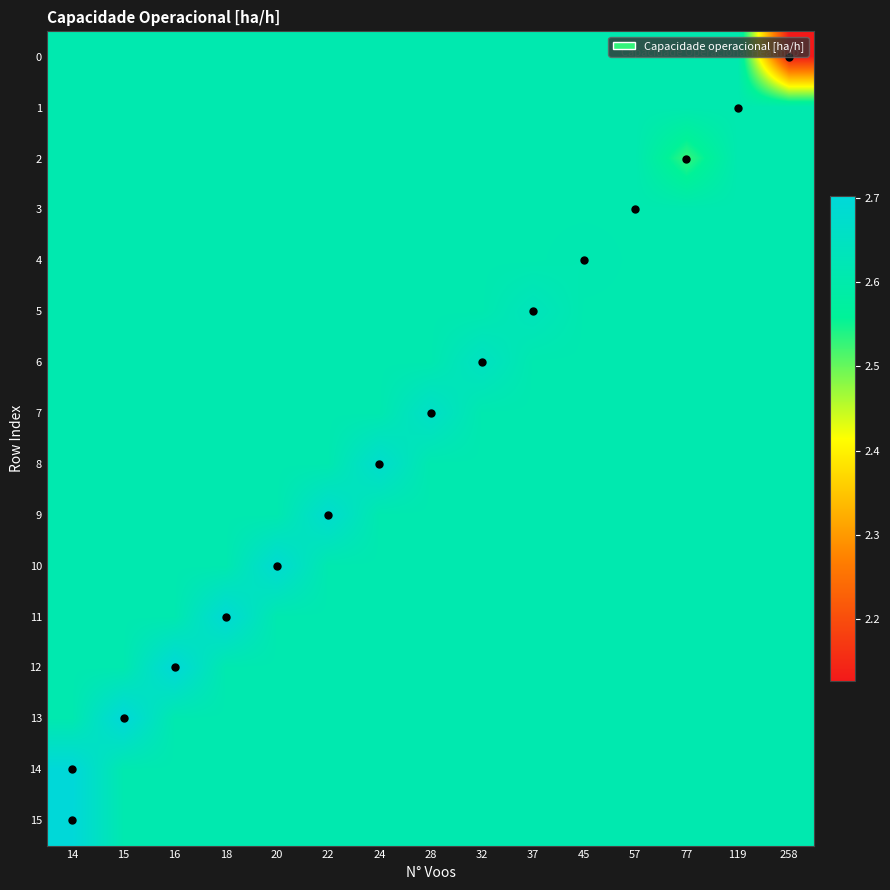

Reading right to left, extract all data points from this chart.

0: 258=2.1	119=2.6	77=2.6	57=2.6	45=2.6	37=2.6	32=2.6	28=2.6	24=2.6	22=2.6	20=2.6	18=2.6	16=2.6	15=2.6	14=2.6
1: 258=2.6	119=2.6	77=2.6	57=2.6	45=2.6	37=2.6	32=2.6	28=2.6	24=2.6	22=2.6	20=2.6	18=2.6	16=2.6	15=2.6	14=2.6
2: 258=2.6	119=2.6	77=2.5	57=2.6	45=2.6	37=2.6	32=2.6	28=2.6	24=2.6	22=2.6	20=2.6	18=2.6	16=2.6	15=2.6	14=2.6
3: 258=2.6	119=2.6	77=2.6	57=2.6	45=2.6	37=2.6	32=2.6	28=2.6	24=2.6	22=2.6	20=2.6	18=2.6	16=2.6	15=2.6	14=2.6
4: 258=2.6	119=2.6	77=2.6	57=2.6	45=2.6	37=2.6	32=2.6	28=2.6	24=2.6	22=2.6	20=2.6	18=2.6	16=2.6	15=2.6	14=2.6
5: 258=2.6	119=2.6	77=2.6	57=2.6	45=2.6	37=2.6	32=2.6	28=2.6	24=2.6	22=2.6	20=2.6	18=2.6	16=2.6	15=2.6	14=2.6
6: 258=2.6	119=2.6	77=2.6	57=2.6	45=2.6	37=2.6	32=2.6	28=2.6	24=2.6	22=2.6	20=2.6	18=2.6	16=2.6	15=2.6	14=2.6
7: 258=2.6	119=2.6	77=2.6	57=2.6	45=2.6	37=2.6	32=2.6	28=2.7	24=2.6	22=2.6	20=2.6	18=2.6	16=2.6	15=2.6	14=2.6
8: 258=2.6	119=2.6	77=2.6	57=2.6	45=2.6	37=2.6	32=2.6	28=2.6	24=2.7	22=2.6	20=2.6	18=2.6	16=2.6	15=2.6	14=2.6
9: 258=2.6	119=2.6	77=2.6	57=2.6	45=2.6	37=2.6	32=2.6	28=2.6	24=2.6	22=2.7	20=2.6	18=2.6	16=2.6	15=2.6	14=2.6
10: 258=2.6	119=2.6	77=2.6	57=2.6	45=2.6	37=2.6	32=2.6	28=2.6	24=2.6	22=2.6	20=2.7	18=2.6	16=2.6	15=2.6	14=2.6
11: 258=2.6	119=2.6	77=2.6	57=2.6	45=2.6	37=2.6	32=2.6	28=2.6	24=2.6	22=2.6	20=2.6	18=2.7	16=2.6	15=2.6	14=2.6
12: 258=2.6	119=2.6	77=2.6	57=2.6	45=2.6	37=2.6	32=2.6	28=2.6	24=2.6	22=2.6	20=2.6	18=2.6	16=2.7	15=2.6	14=2.6
13: 258=2.6	119=2.6	77=2.6	57=2.6	45=2.6	37=2.6	32=2.6	28=2.6	24=2.6	22=2.6	20=2.6	18=2.6	16=2.6	15=2.7	14=2.6
14: 258=2.6	119=2.6	77=2.6	57=2.6	45=2.6	37=2.6	32=2.6	28=2.6	24=2.6	22=2.6	20=2.6	18=2.6	16=2.6	15=2.6	14=2.7
15: 258=2.6	119=2.6	77=2.6	57=2.6	45=2.6	37=2.6	32=2.6	28=2.6	24=2.6	22=2.6	20=2.6	18=2.6	16=2.6	15=2.6	14=2.7